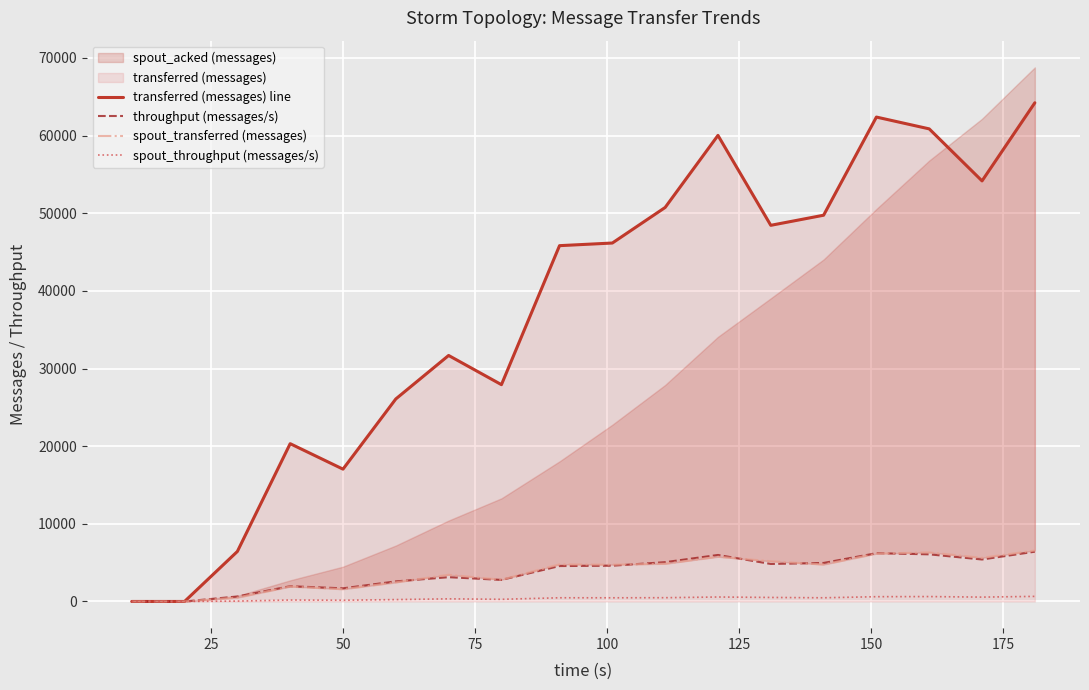

In spout_throughput (messages/s), how many points are lower than both neighbors (excluding endpoints)?

5